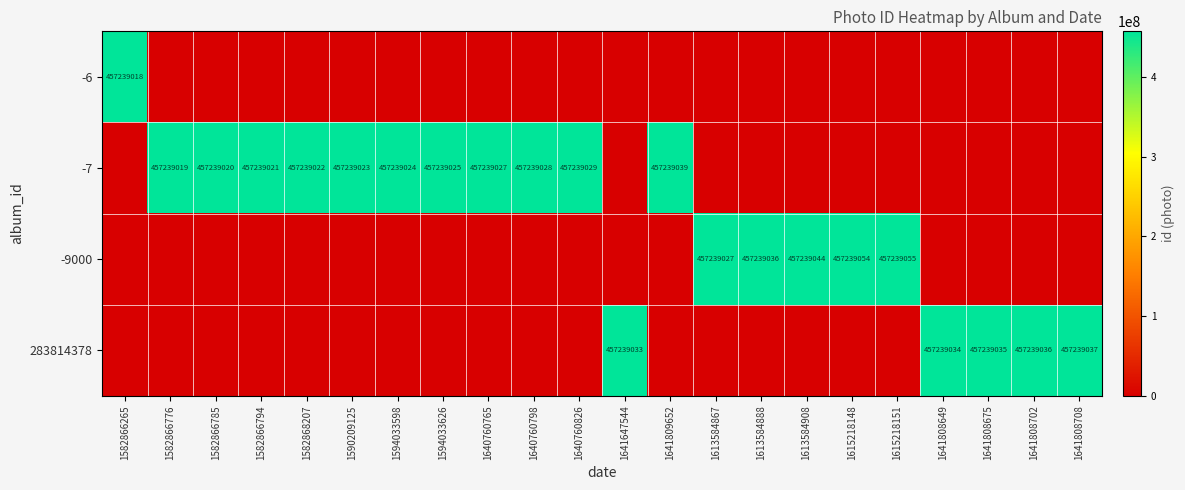

The -7 series shows 723661625 at 1582868207. True or false?

False